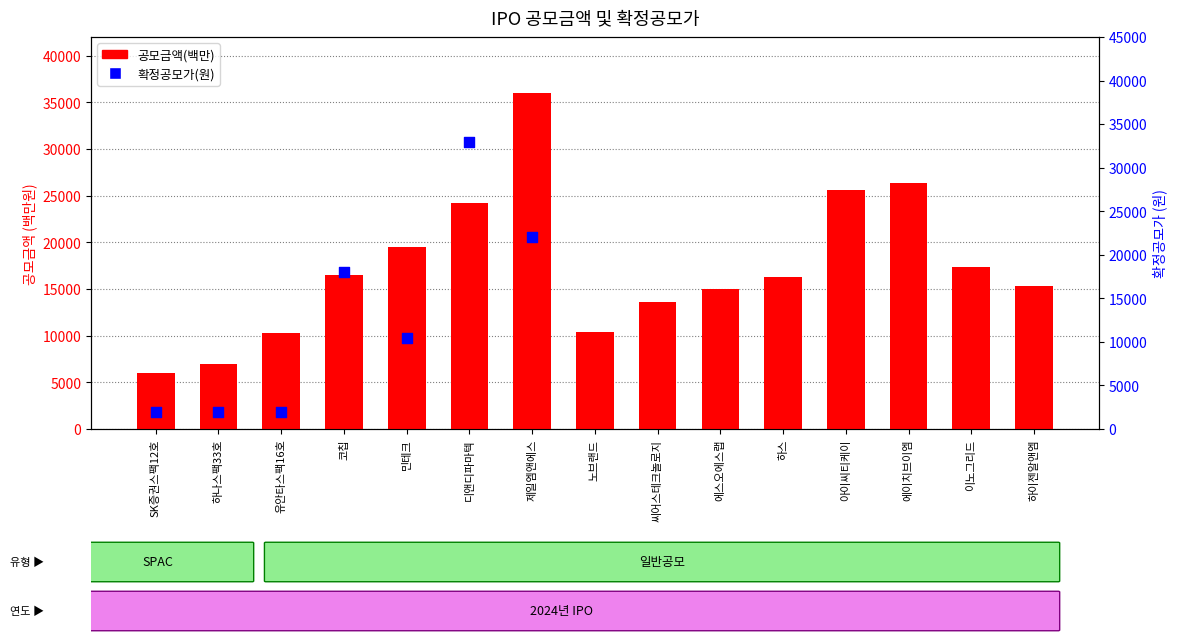

At how many categories does at least one series exceed 3434?

15